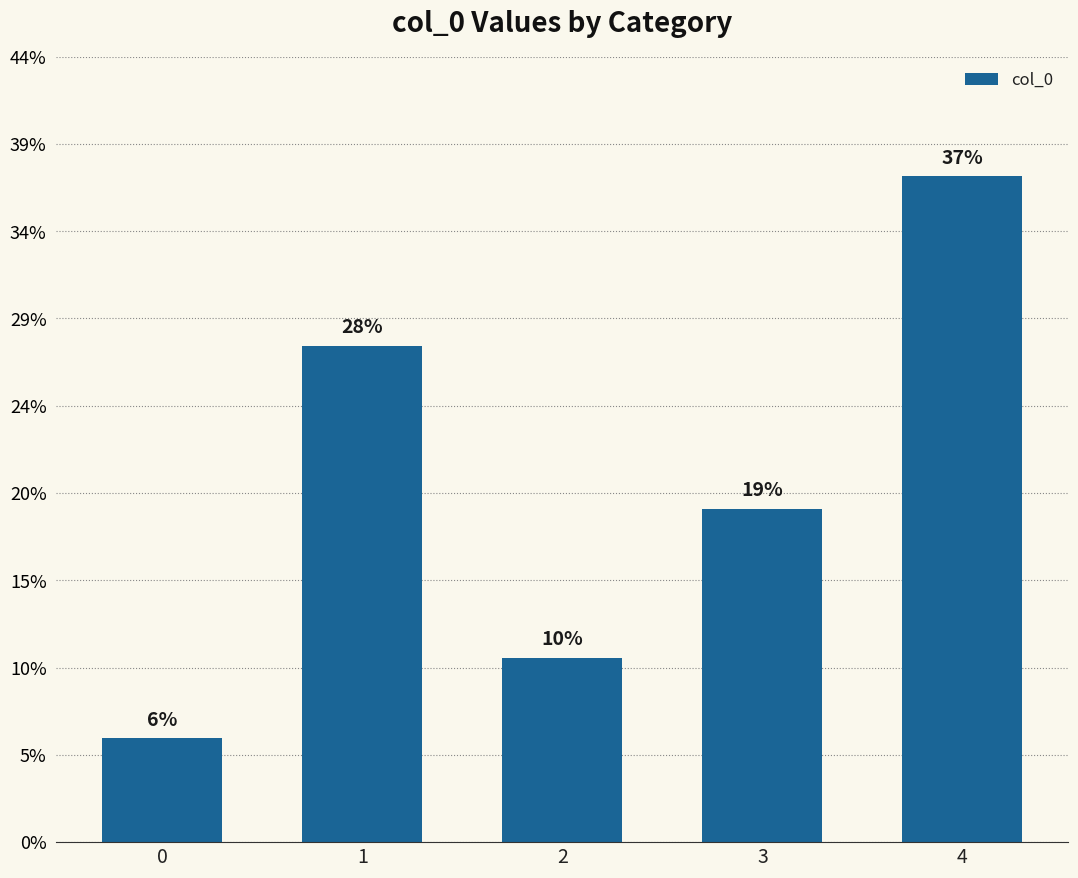

List the labels in order of value, largest first.

4, 1, 3, 2, 0